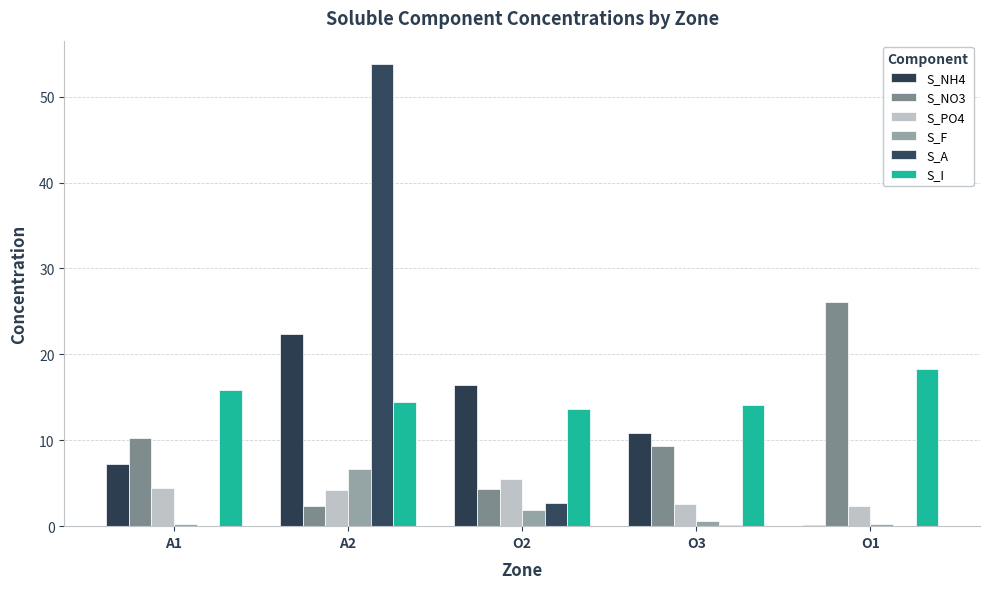

Are the bars horizontal?

No